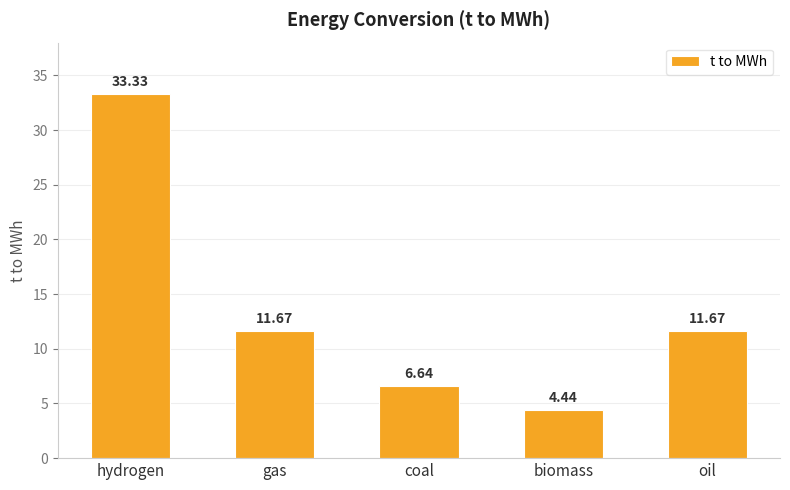

Read the value at oil.

11.7